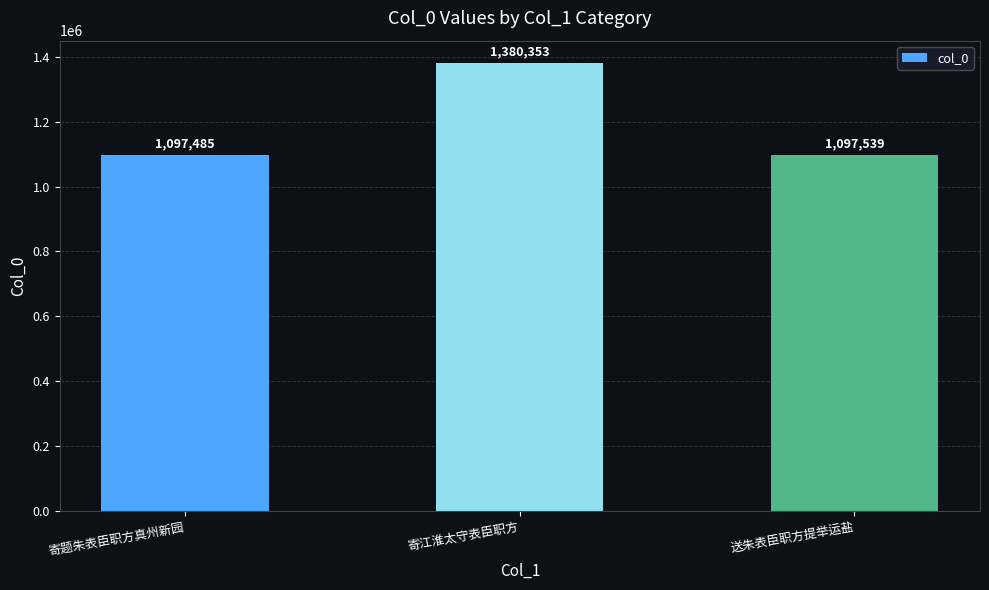

Approximately how many times larger is the value at 寄题朱表臣职方真州新园 compared to 寄江淮太守表臣职方?

0.8